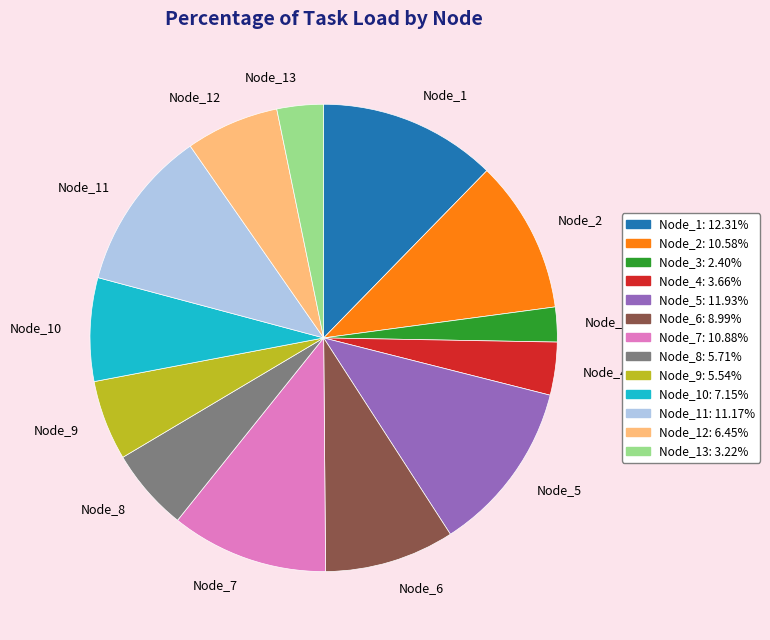

Between Node_8 and Node_7, which is larger?

Node_7